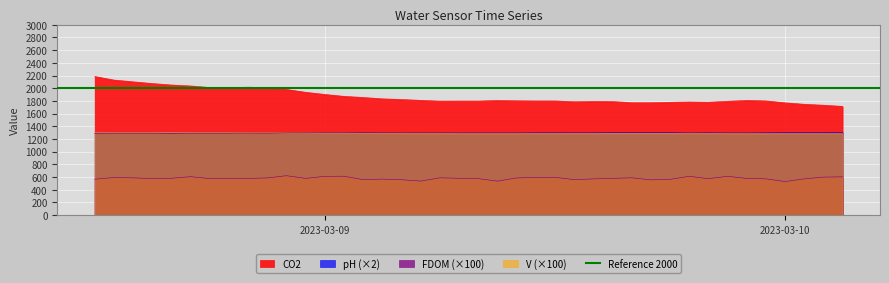

True or false: V (×100) and CO2 intersect in this chart.

False